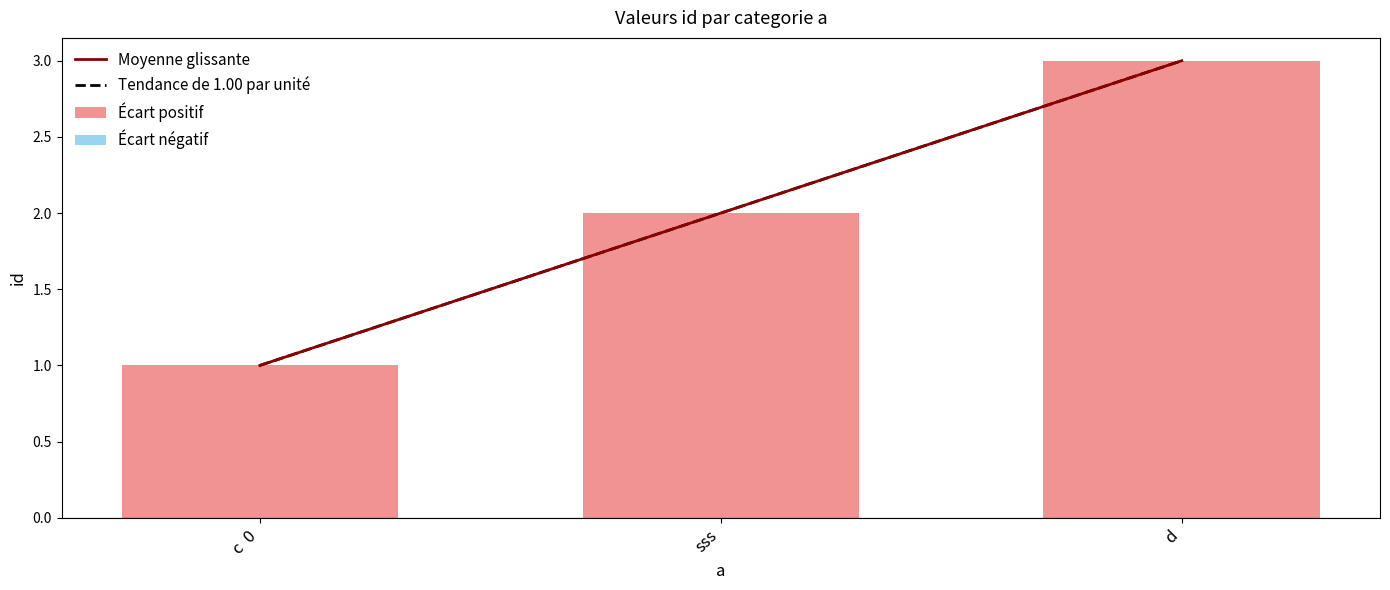

What is the average value of the Tendance de 1.00 par unité series?

2.0